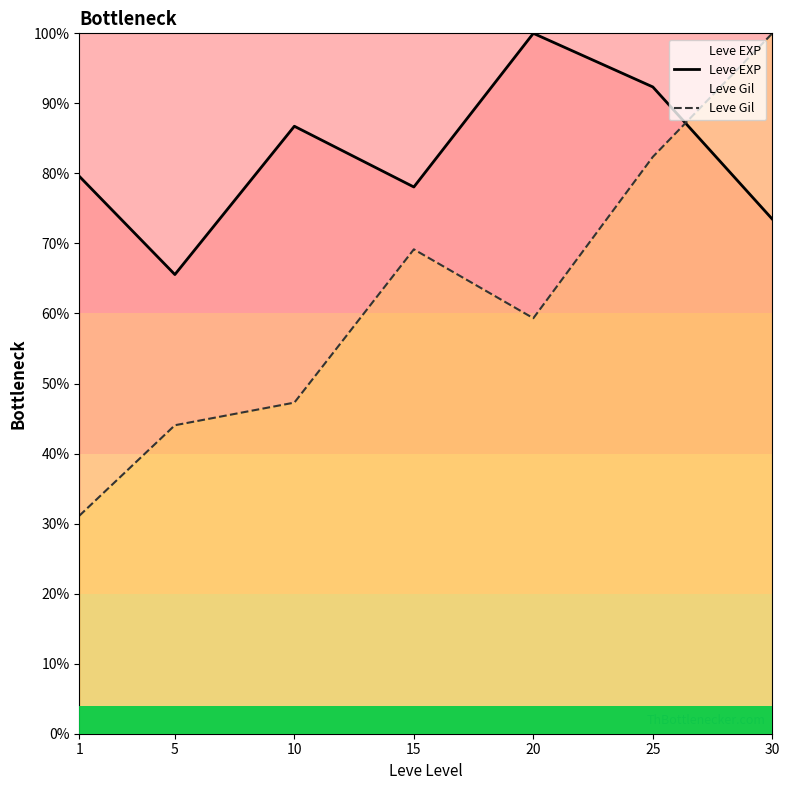

Rank the series at 1 from highest to lowest value.

Leve EXP, Leve Gil